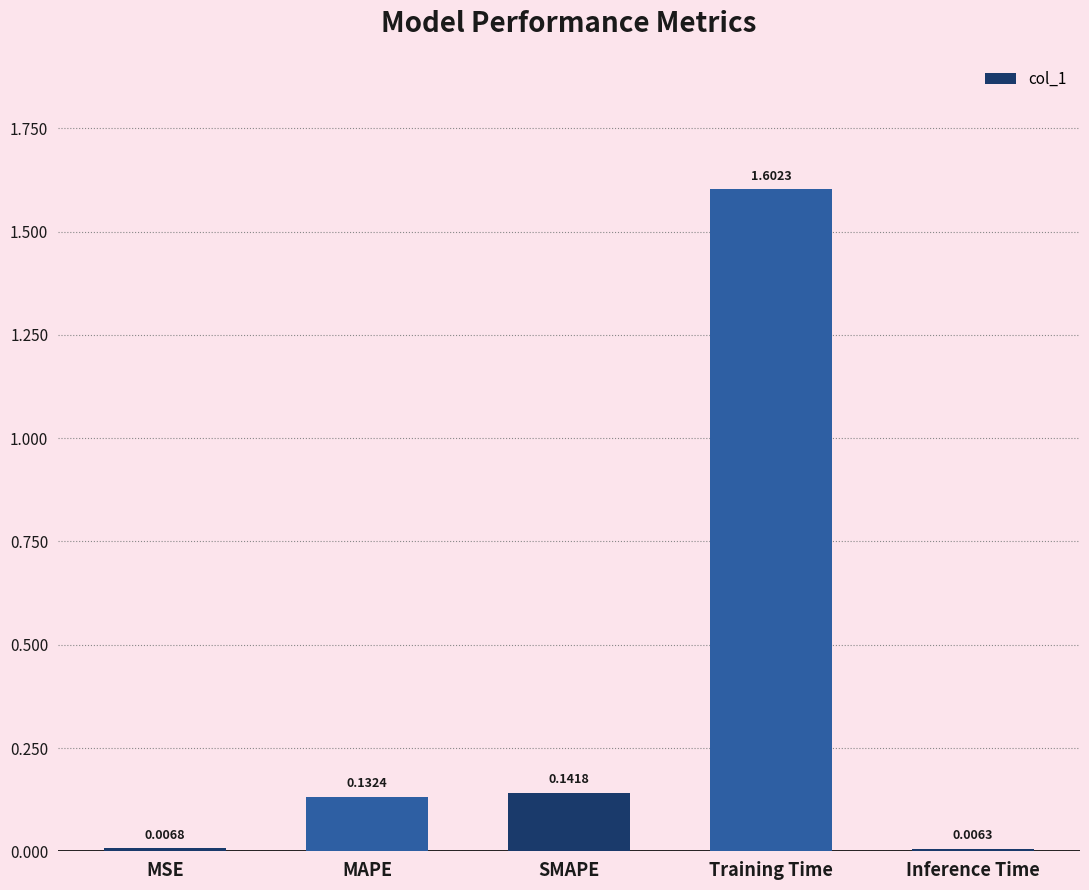

Which label corresponds to the smallest value in the chart?

Inference Time